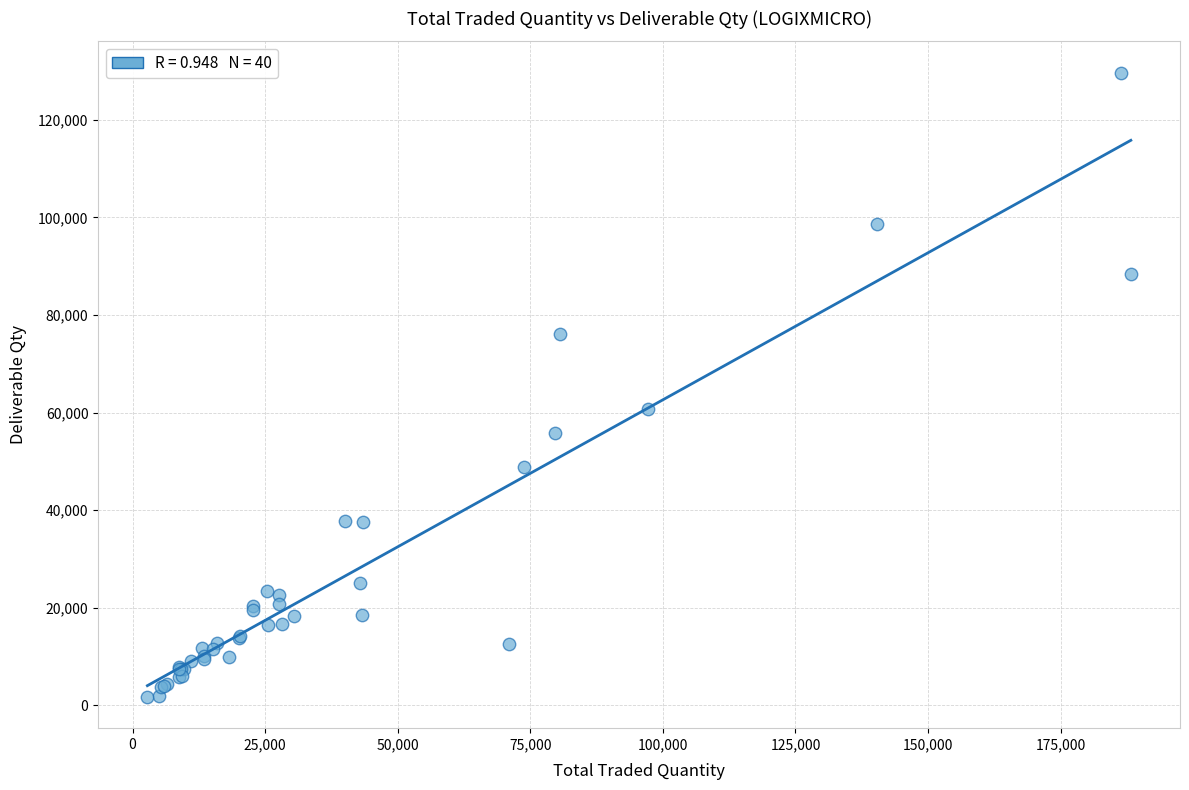

What Y value in the scatter plot is closest to 65707?

60651